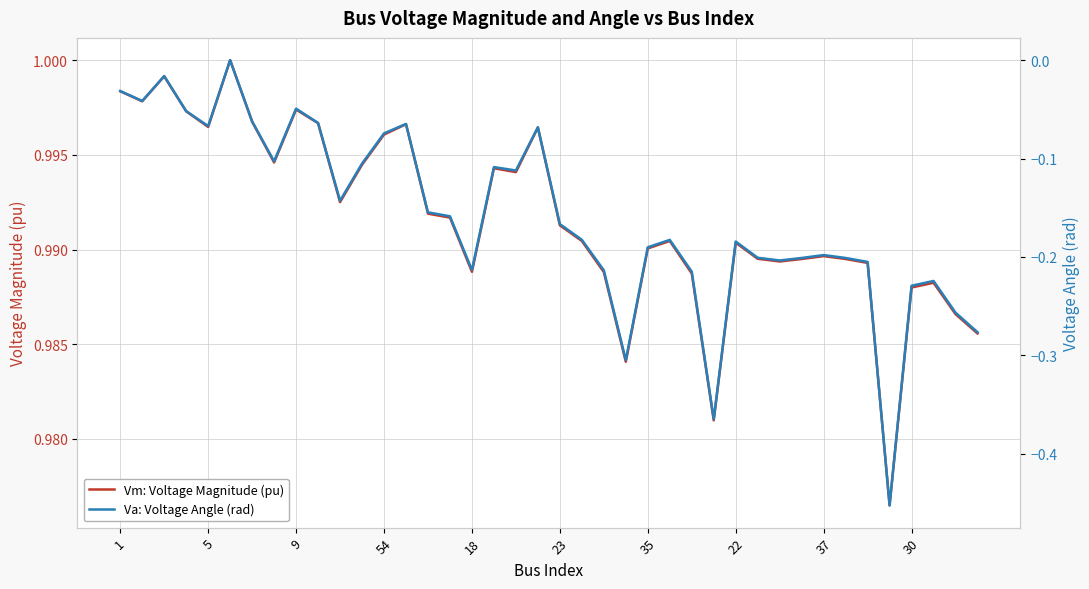

What is the difference between the second highest and second lowest values in the Va: Voltage Angle (rad) series?

0.3